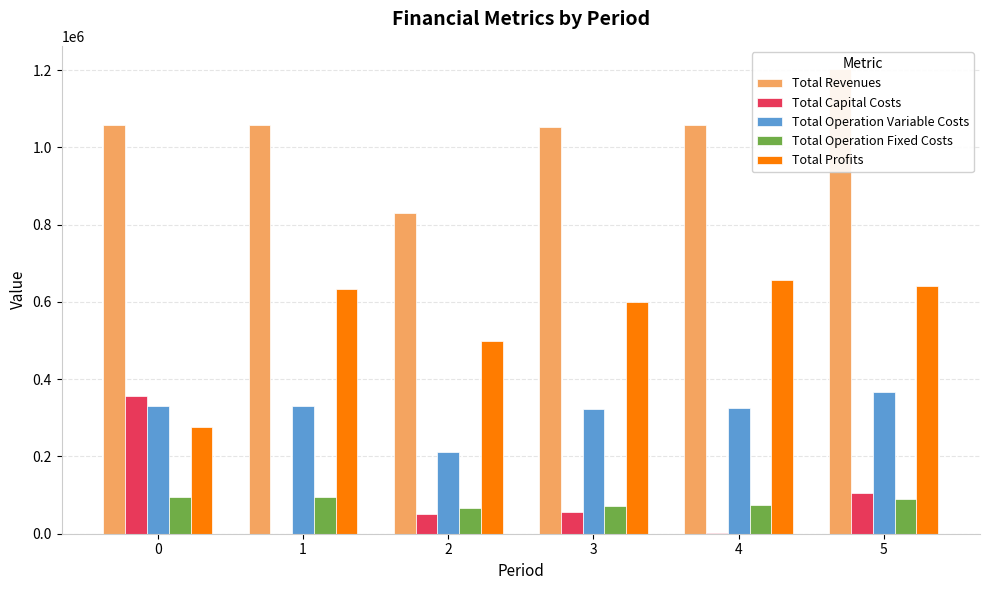

What is the difference between the Total Capital Costs values at 1 and 5?

104864.0